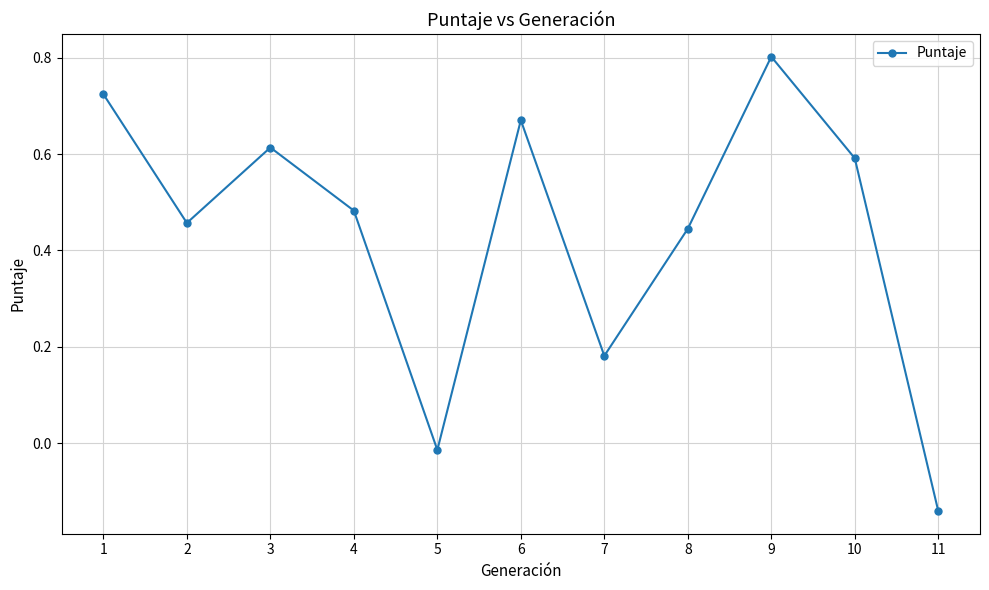

At which category does the chart reach its peak across all series?

9